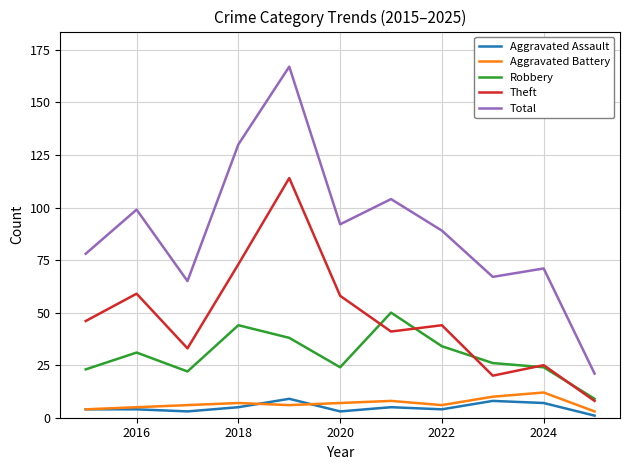

Count the number of categories in the chart.

11